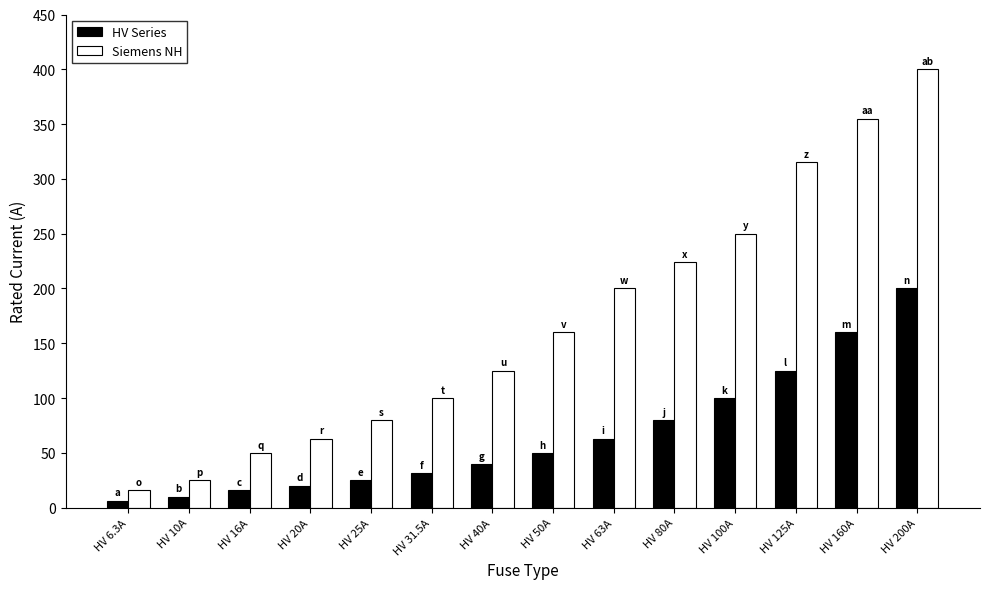

At which category is the sum across all series the highest?

HV 200A